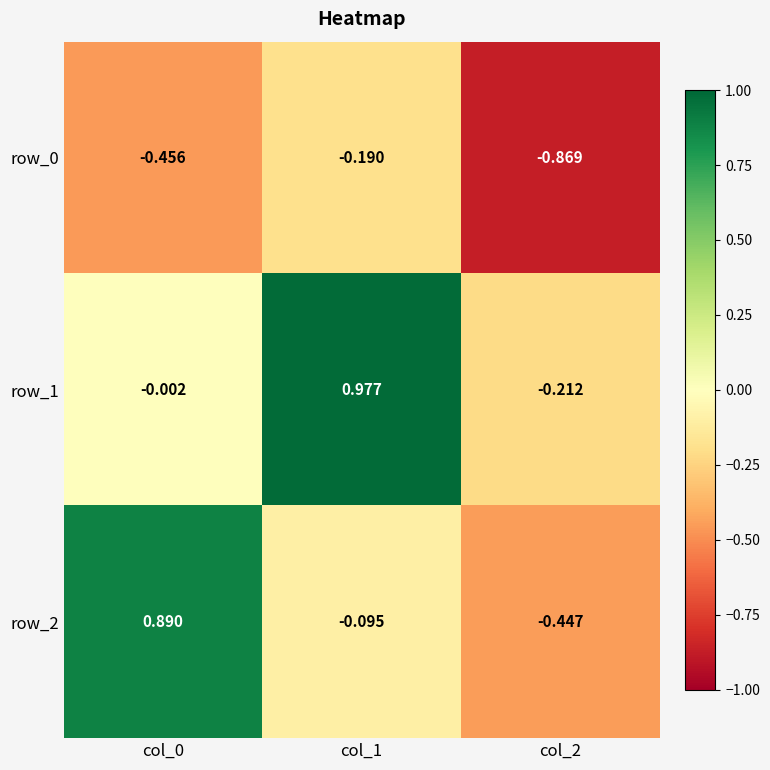

What is the total value across all series at col_1?

0.7